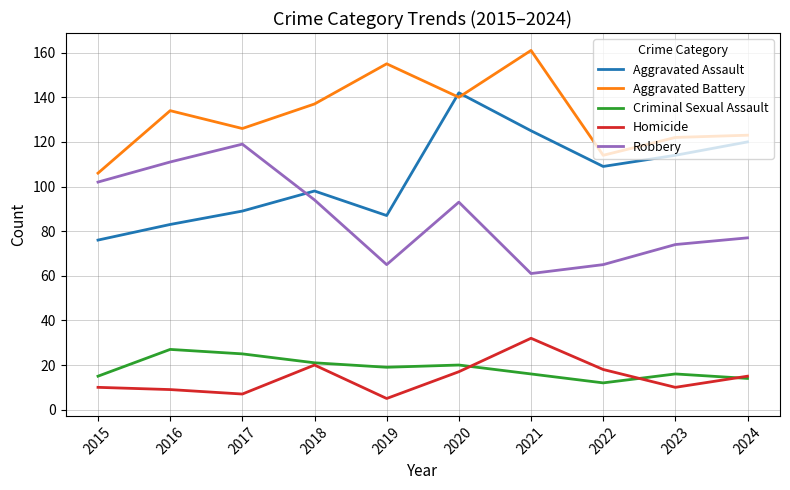

The value of Homicide at 2020 is 7. True or false?

False